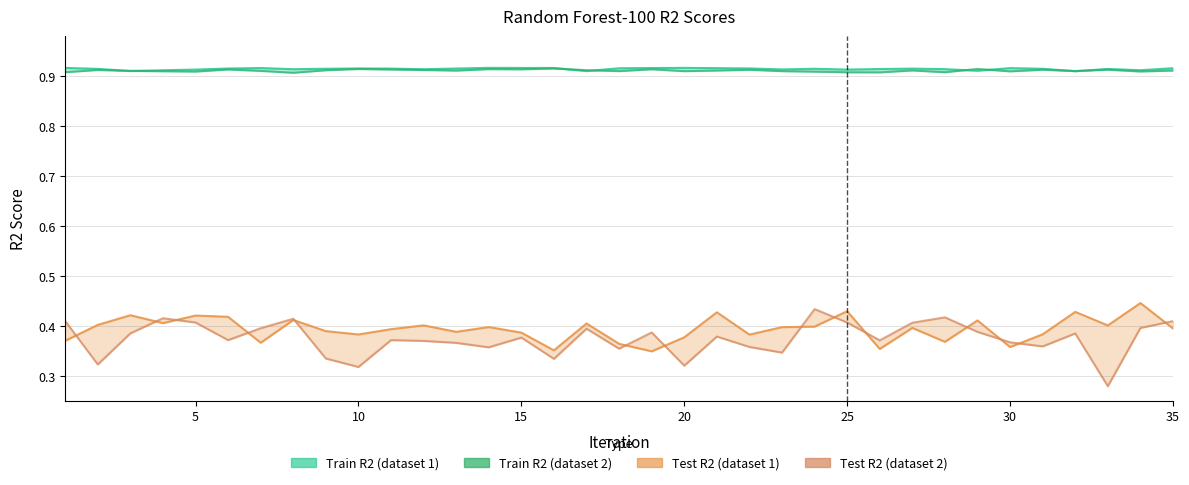

What is the difference between the second highest and second lowest values in the test R2 (superdataset-24-f) series?

0.1